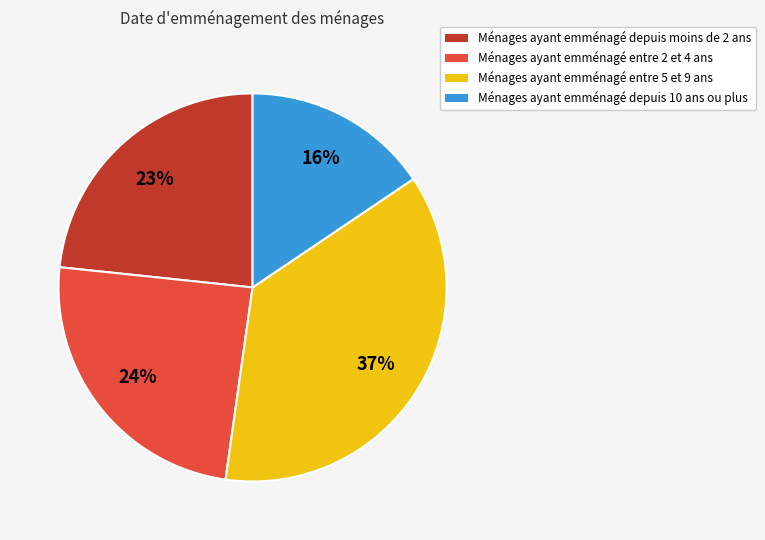

To the nearest percent, what percentage of the pie is Ménages ayant emménagé entre 2 et 4 ans?

24%